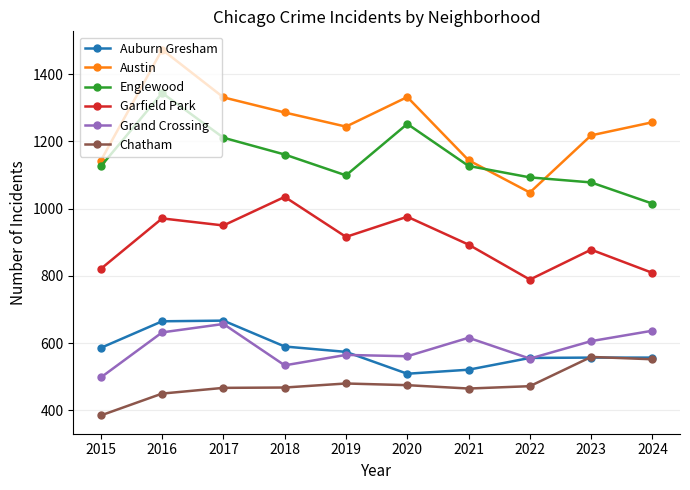

Which category has the highest value across all series?

2016